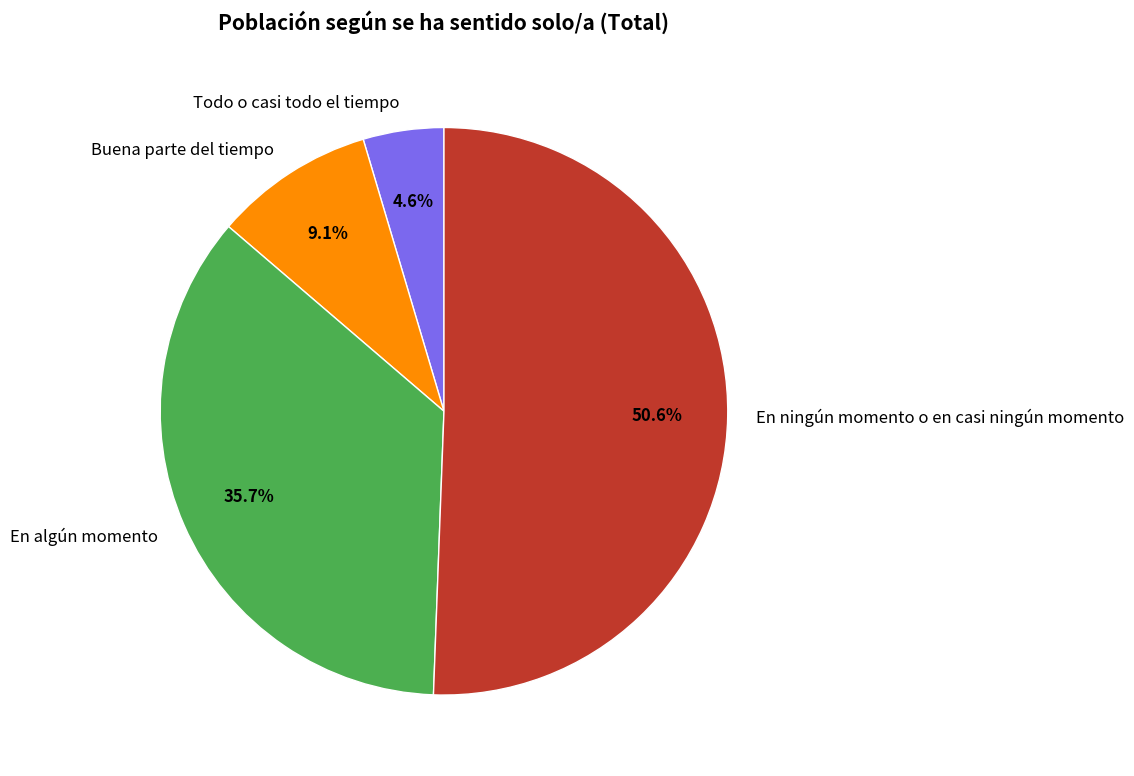

What is the ratio of the value at En algún momento to the value at Buena parte del tiempo?

3.9